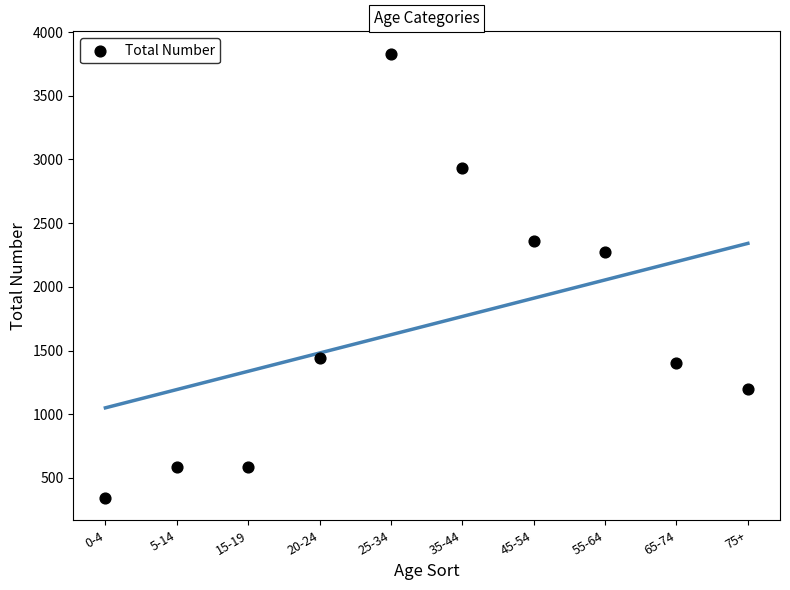

What Y value in the scatter plot is closest to 2086?

2270